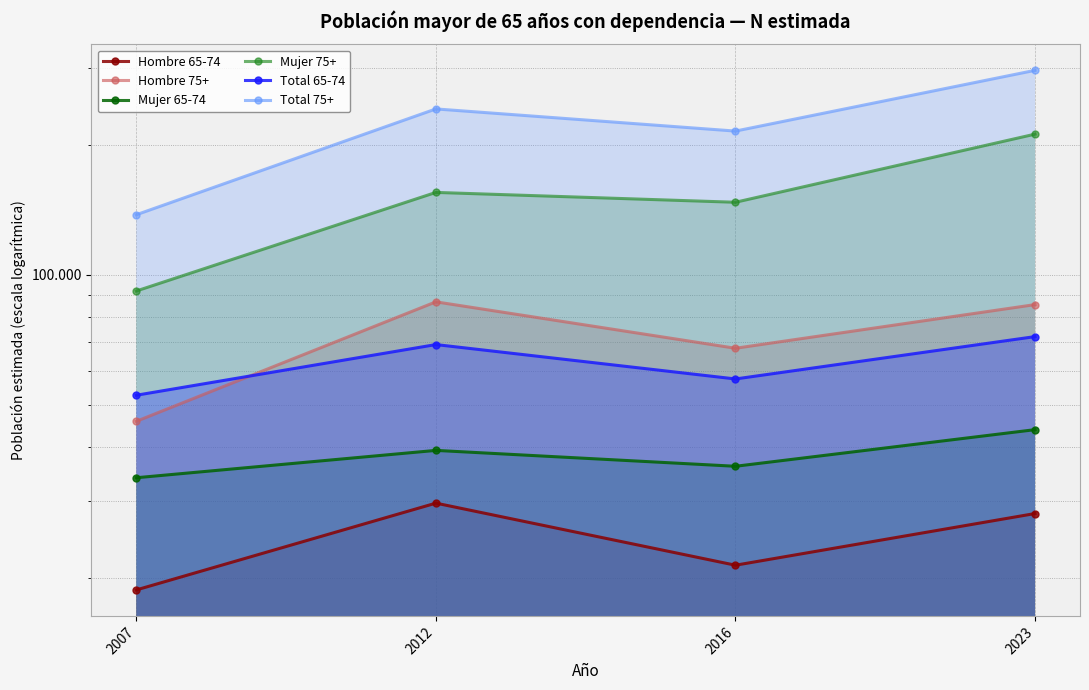

Reading left to right, extract all data points from this chart.

Hombre 65-74: 2007=18734	2012=29721	2016=21364	2023=28122
Hombre 75+: 2007=45919	2012=86680	2016=67722	2023=85417
Mujer 65-74: 2007=34018	2012=39343	2016=36156	2023=43930
Mujer 75+: 2007=91827	2012=155110	2016=147191	2023=211452
Total 65-74: 2007=52752	2012=69064	2016=57520	2023=72052
Total 75+: 2007=137746	2012=241790	2016=214913	2023=296868